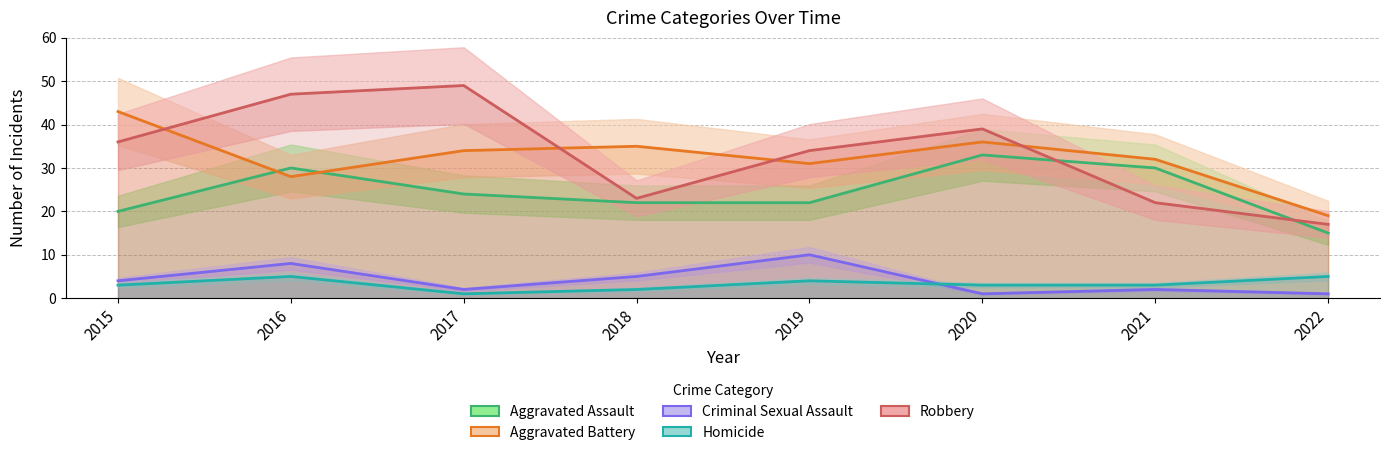

What is the maximum value for Aggravated Assault?

33